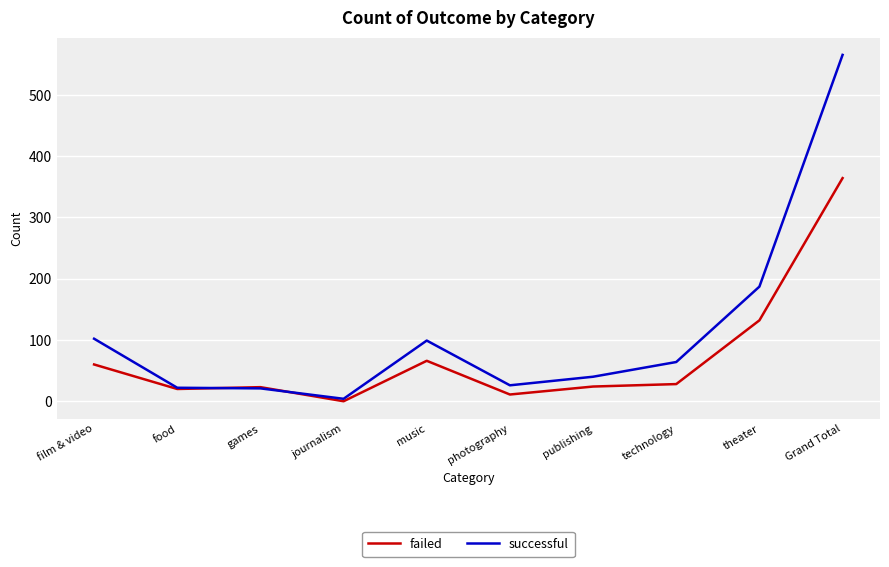

At which label does successful first exceed 64?

film & video